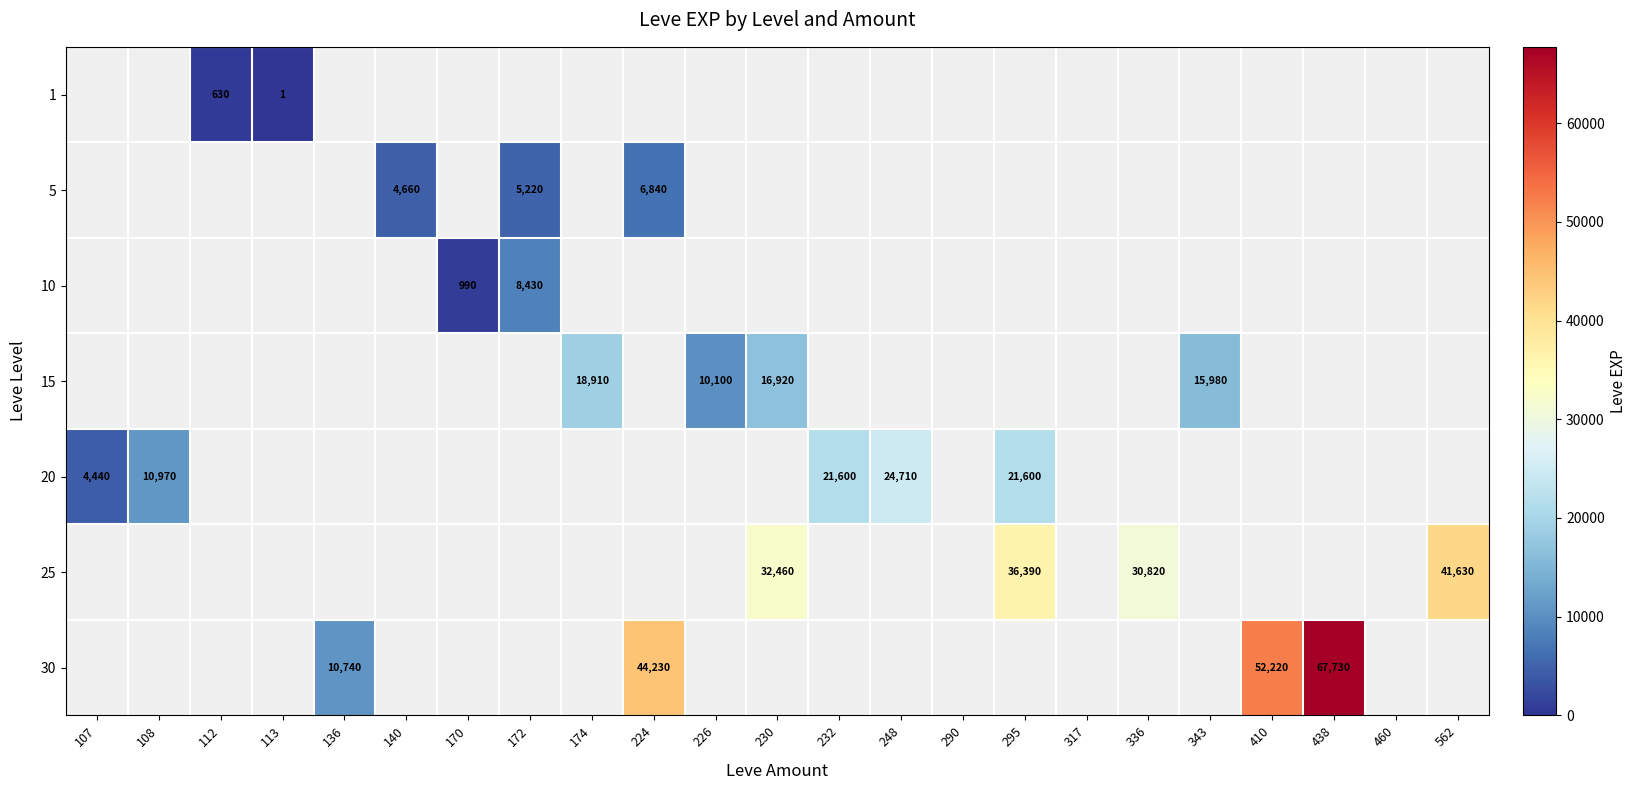

How many data points does each series have?

23